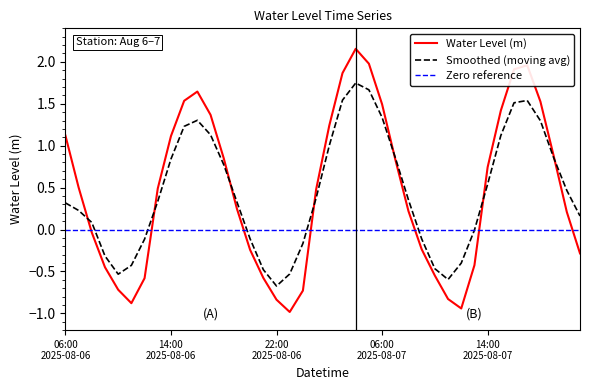

How many values are below 0?

16